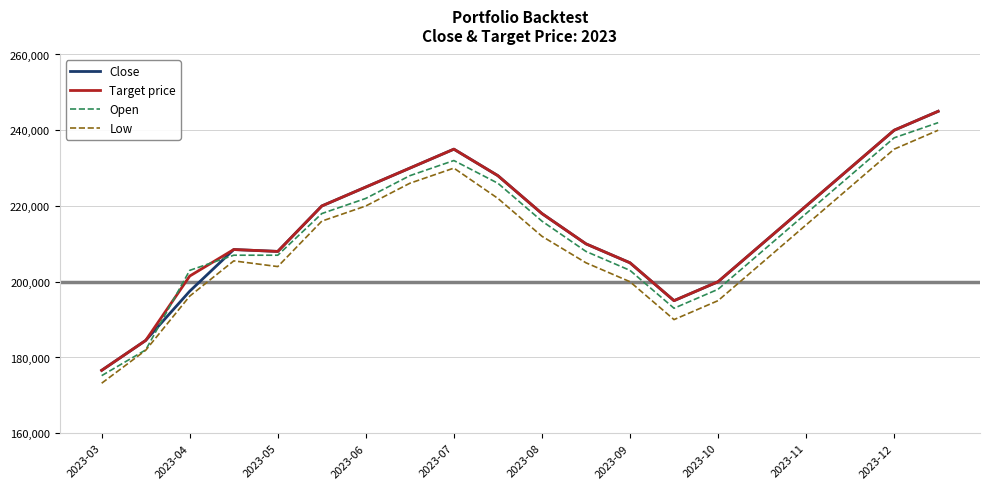

How many intersections are there between Target price and Open?

2